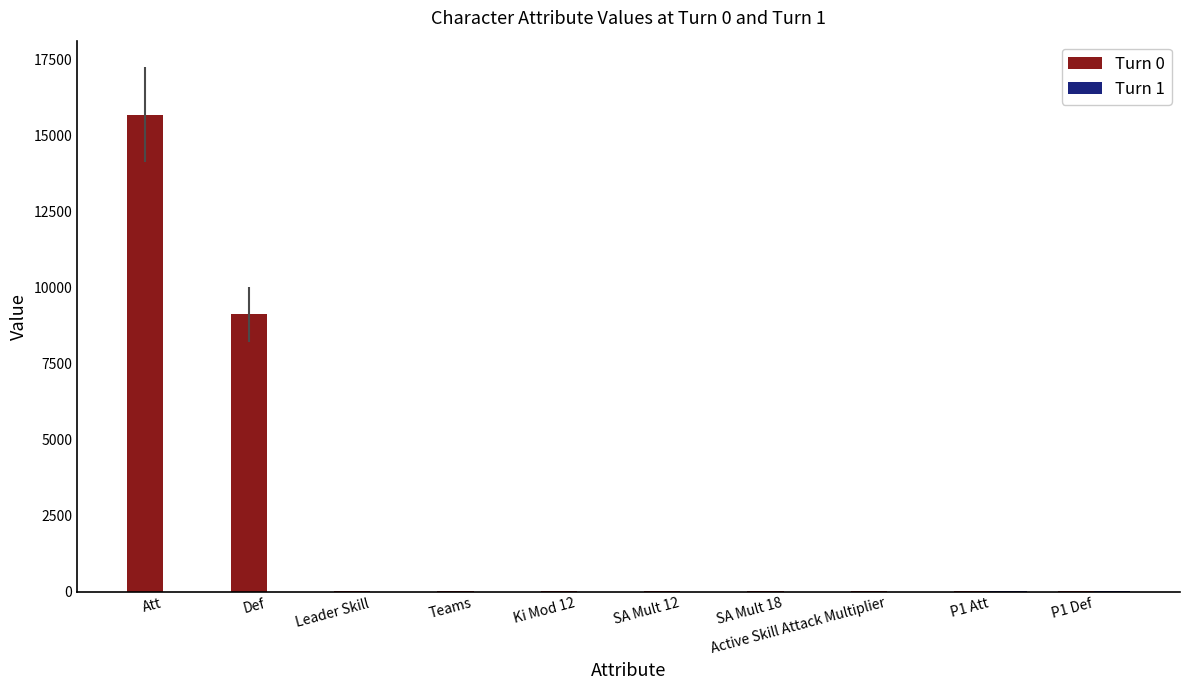

Which series has the largest total across all categories?

Turn 0